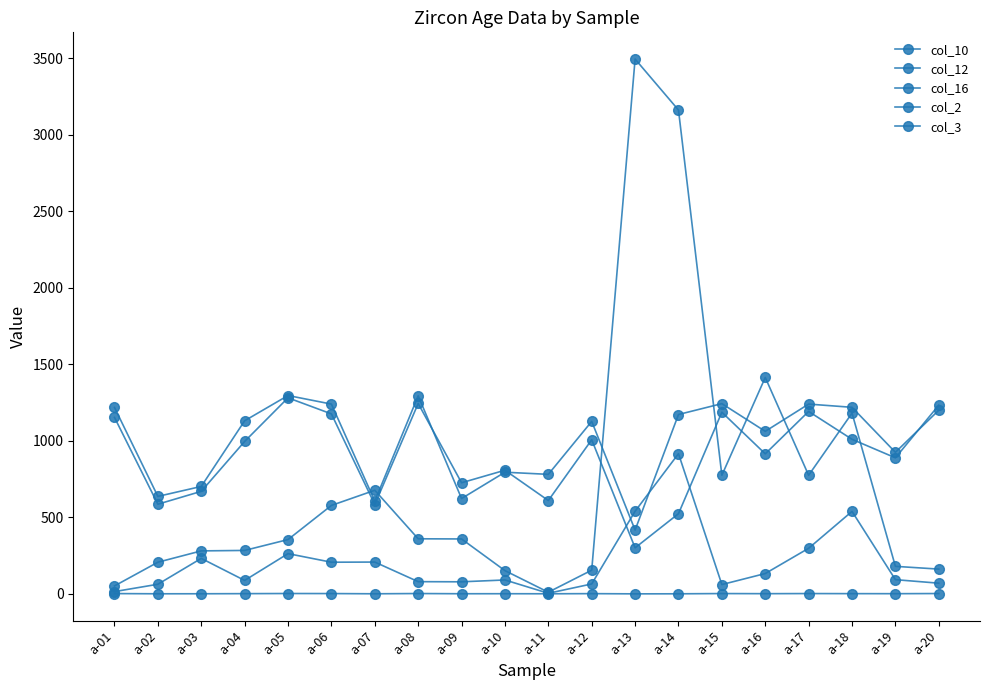

List the series in order of their peak value, lowest first.

col_10, col_3, col_12, col_16, col_2